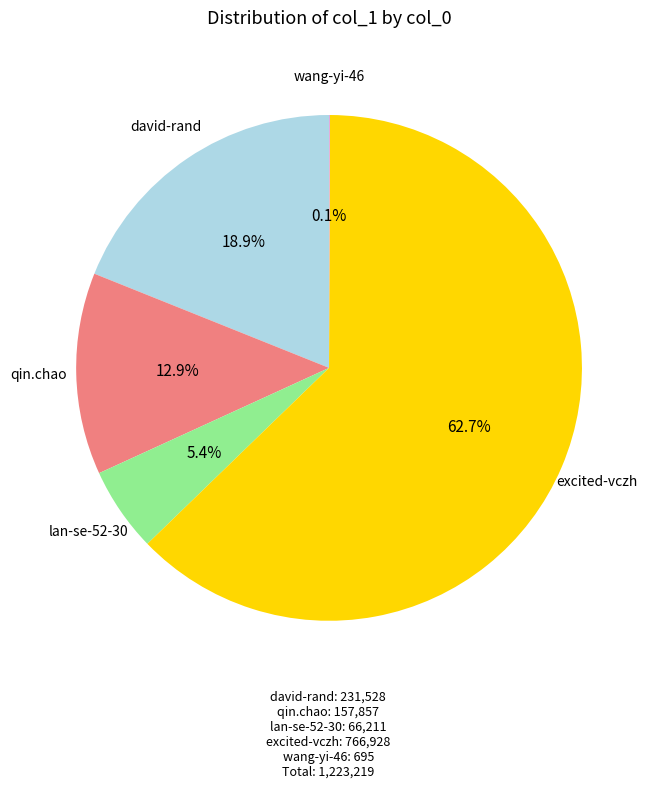

Does any single category account for the majority?

Yes